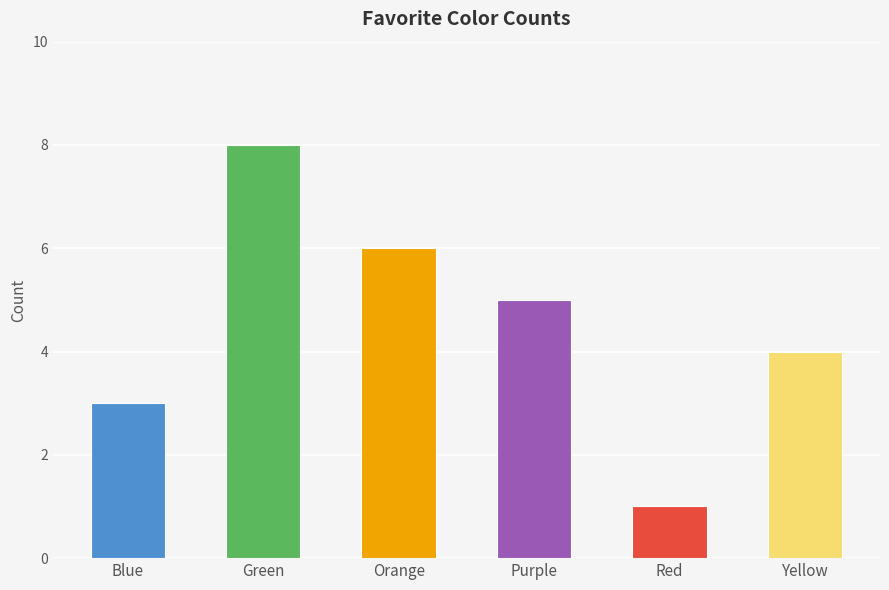

What is the difference between the maximum and minimum values?

7